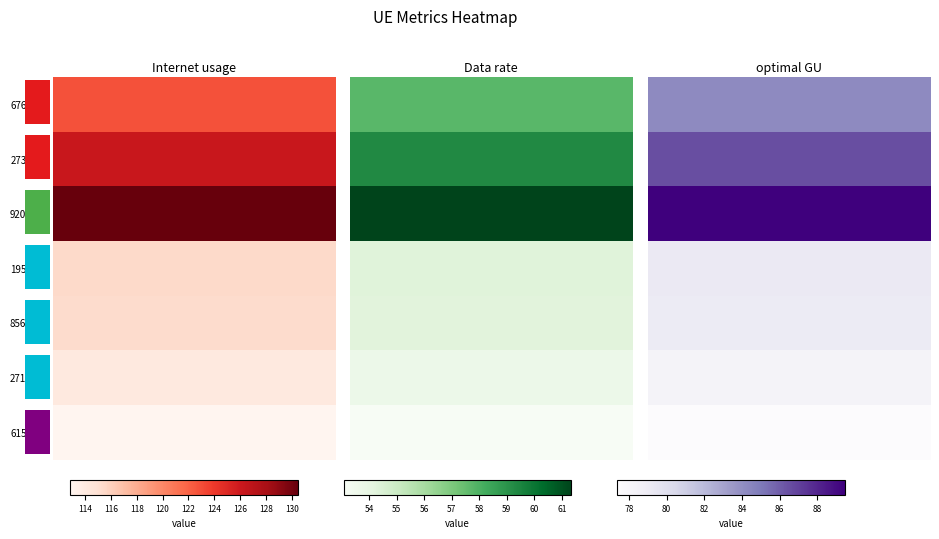

Reading left to right, transcribe all the data shown in this chart.

676566: 122.8	57.8	84.2
273057: 126.2	59.3	86.5
920318: 130.5	61.4	89.5
195597: 115.4	54.3	79.2
856668: 115.3	54.2	79.1
271103: 114.1	53.7	78.2
615979: 112.8	53.1	77.4